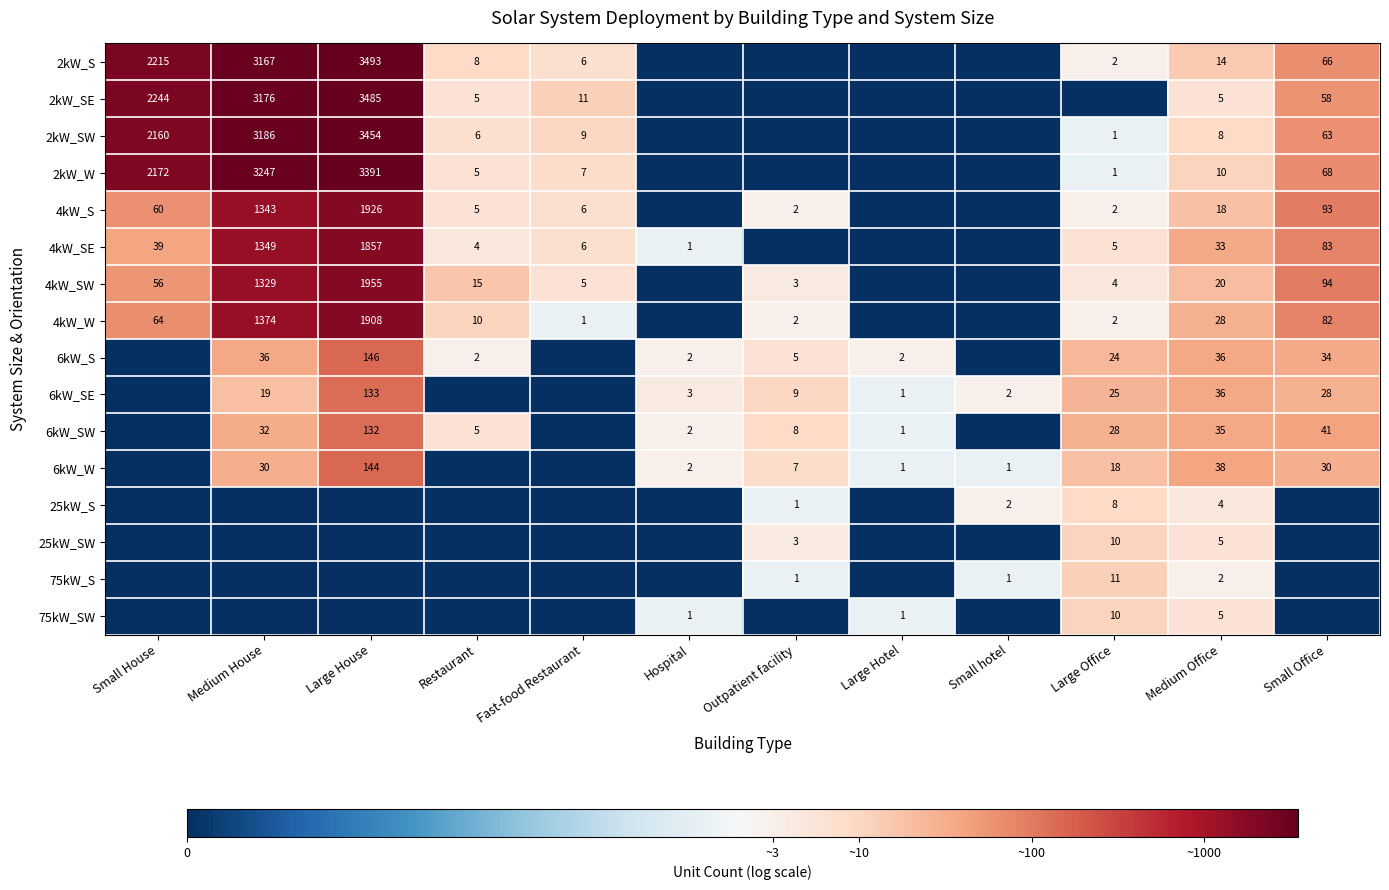

Which has a higher value, Large Office or Large Hotel?

Large Office